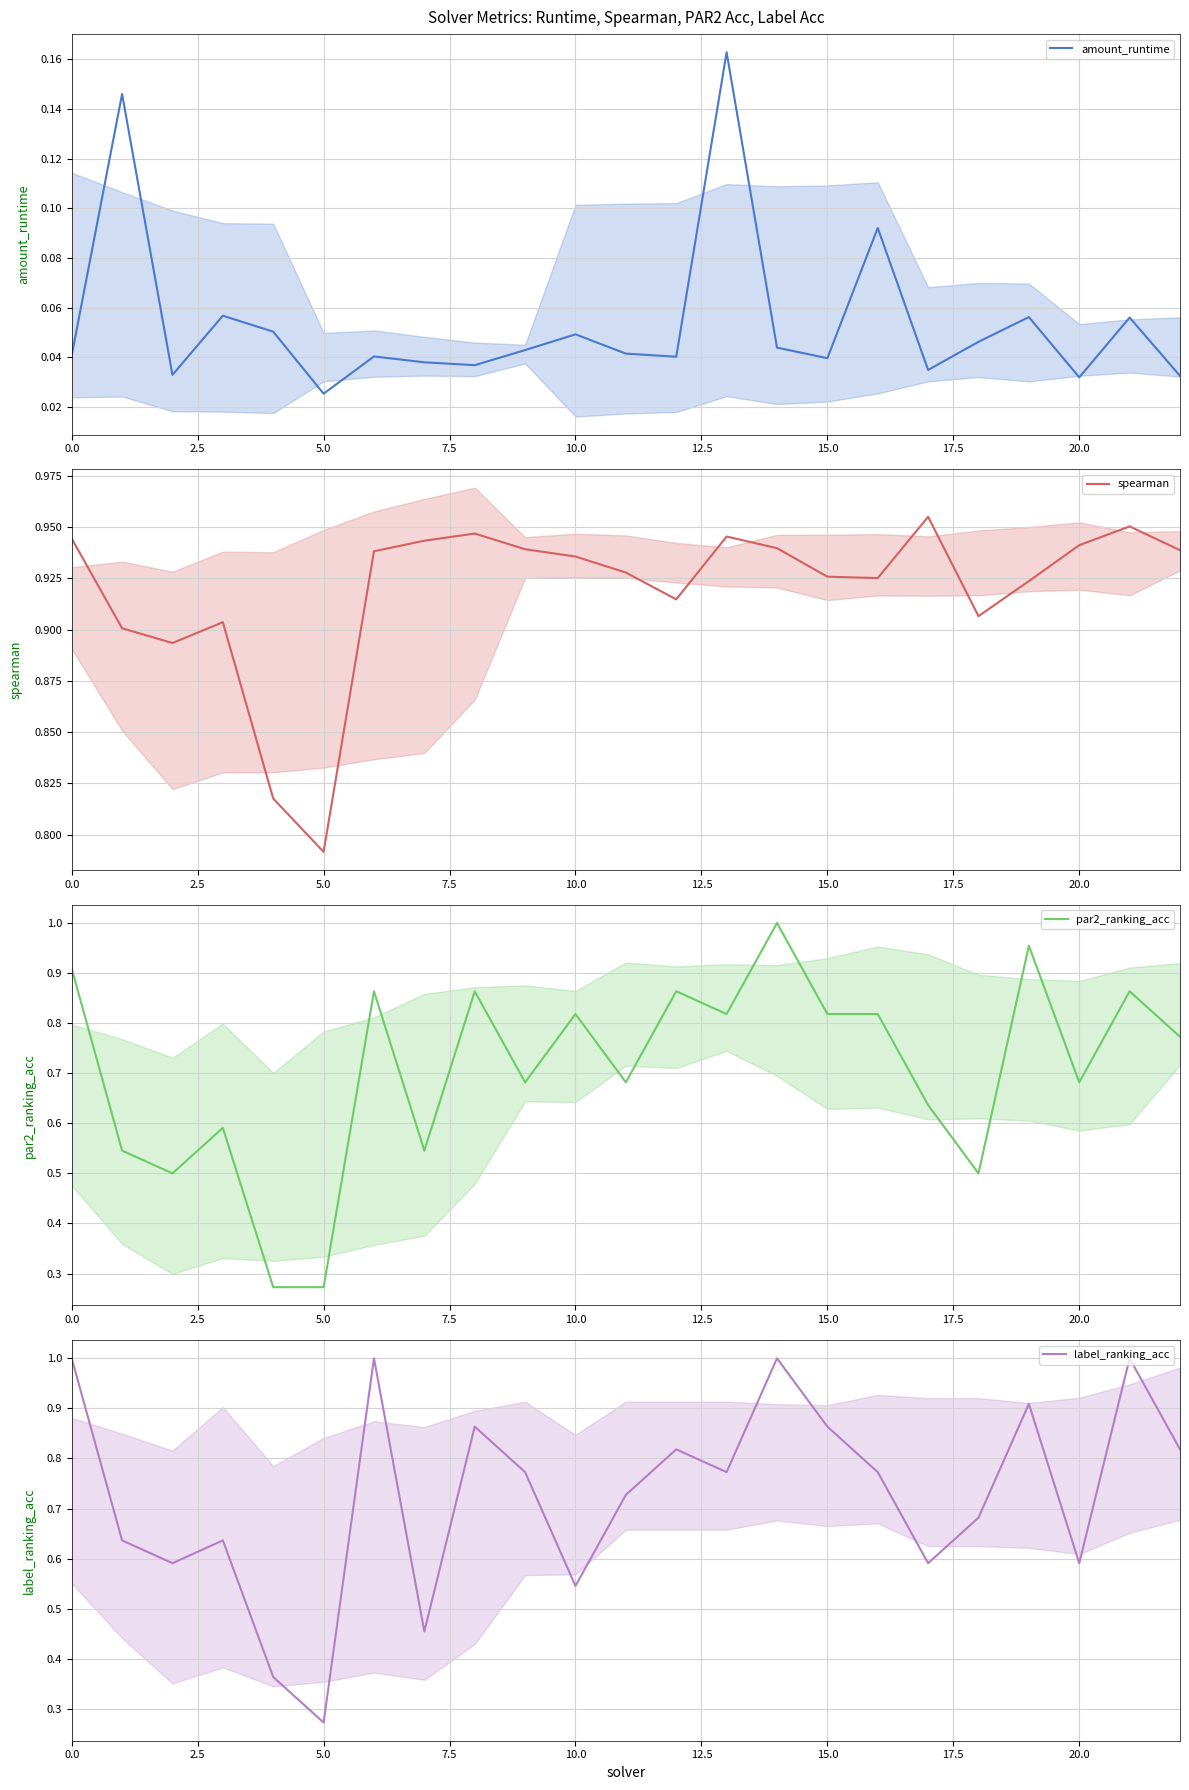

What is the greatest value displayed?

1.0